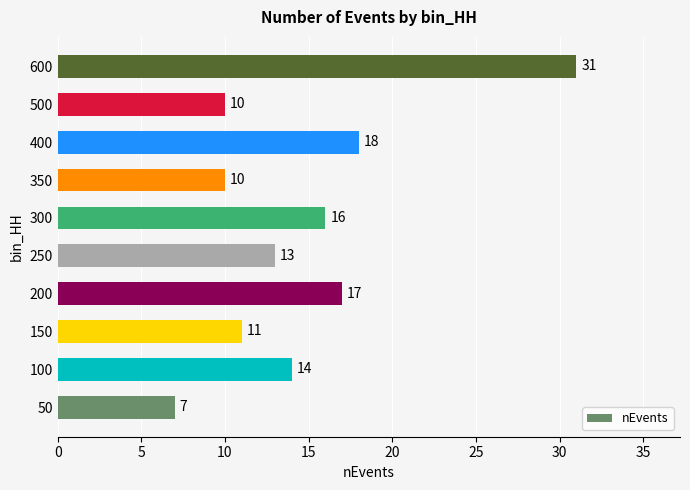

Where is the data nearest to the value 19?

400